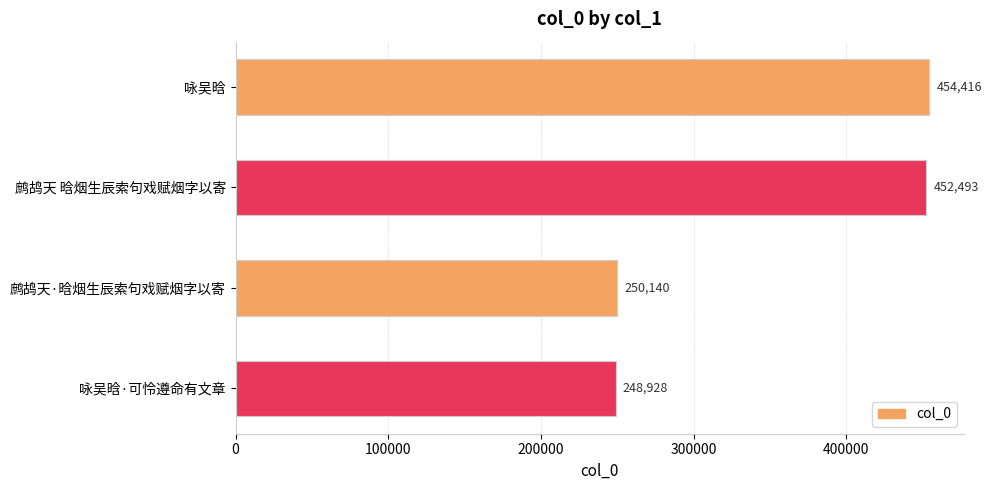

What is the label of the 3rd bar from the top?

鹧鸪天·晗烟生辰索句戏赋烟字以寄